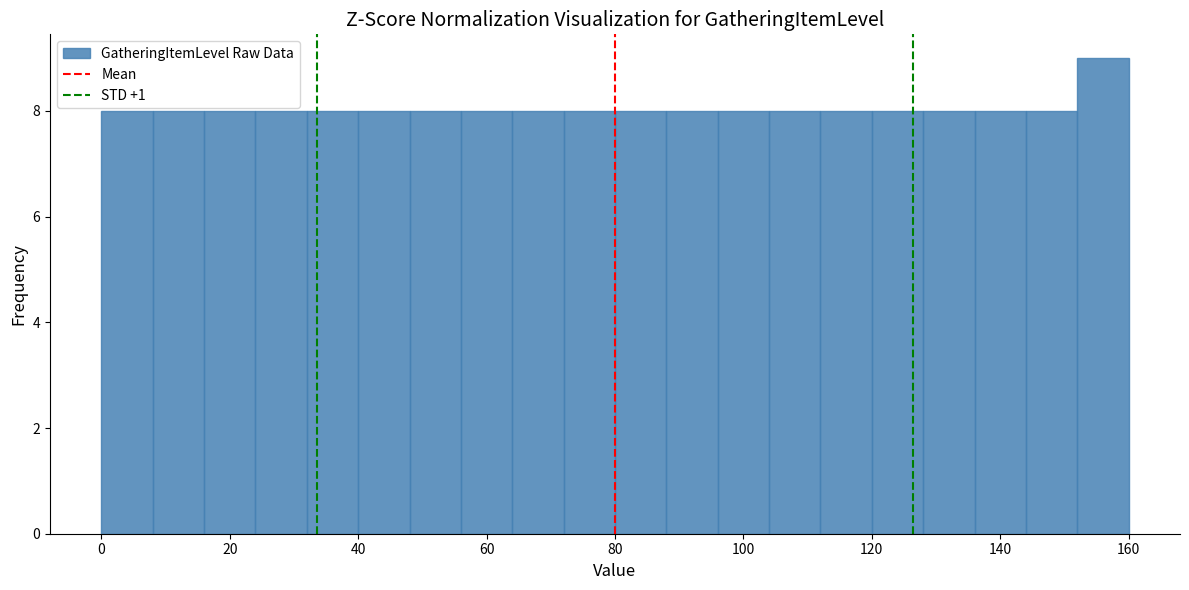

How tall is the bar that spans 56 to 64 on the x-axis? The values are not printed on the chart, so give them approximately, as read against the axis.

8